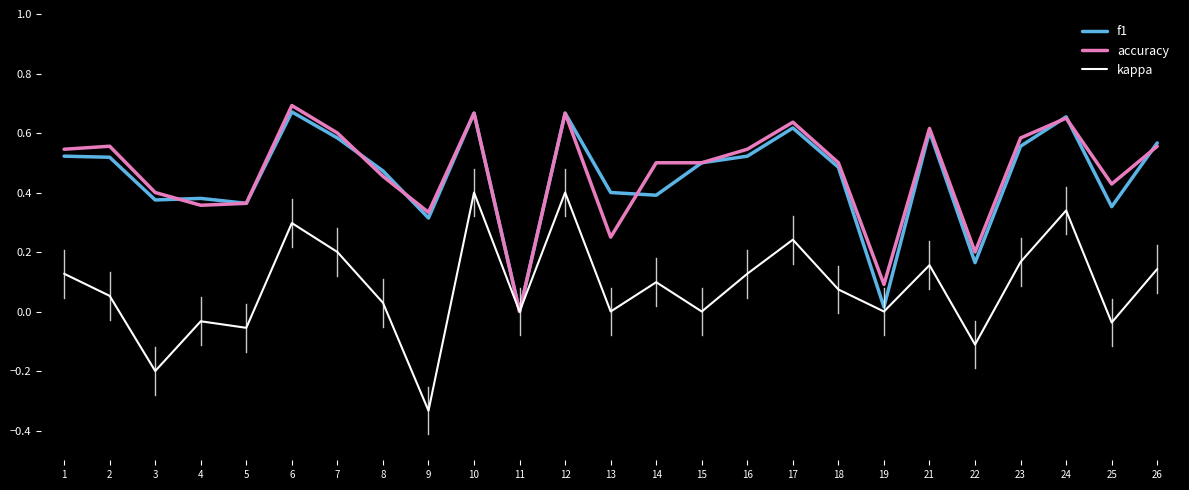

Is the value of kappa at 25 greater than the value of accuracy at 1?

No